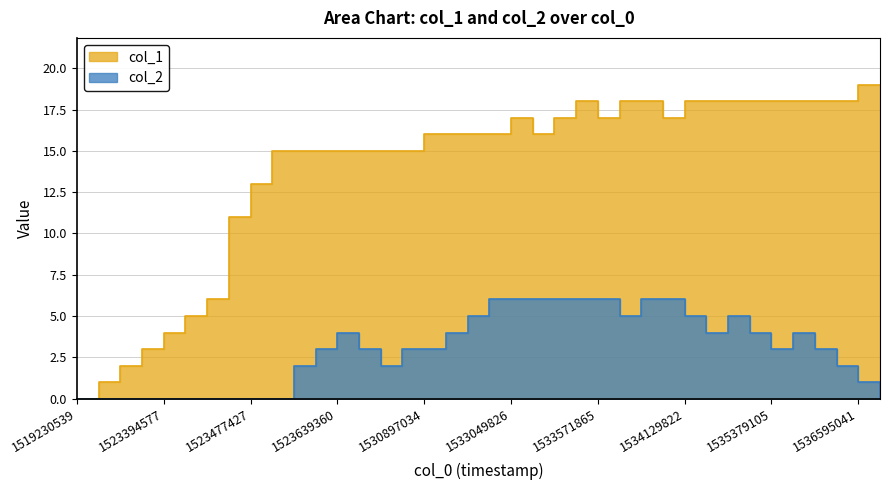

Which series has the largest total across all categories?

col_1